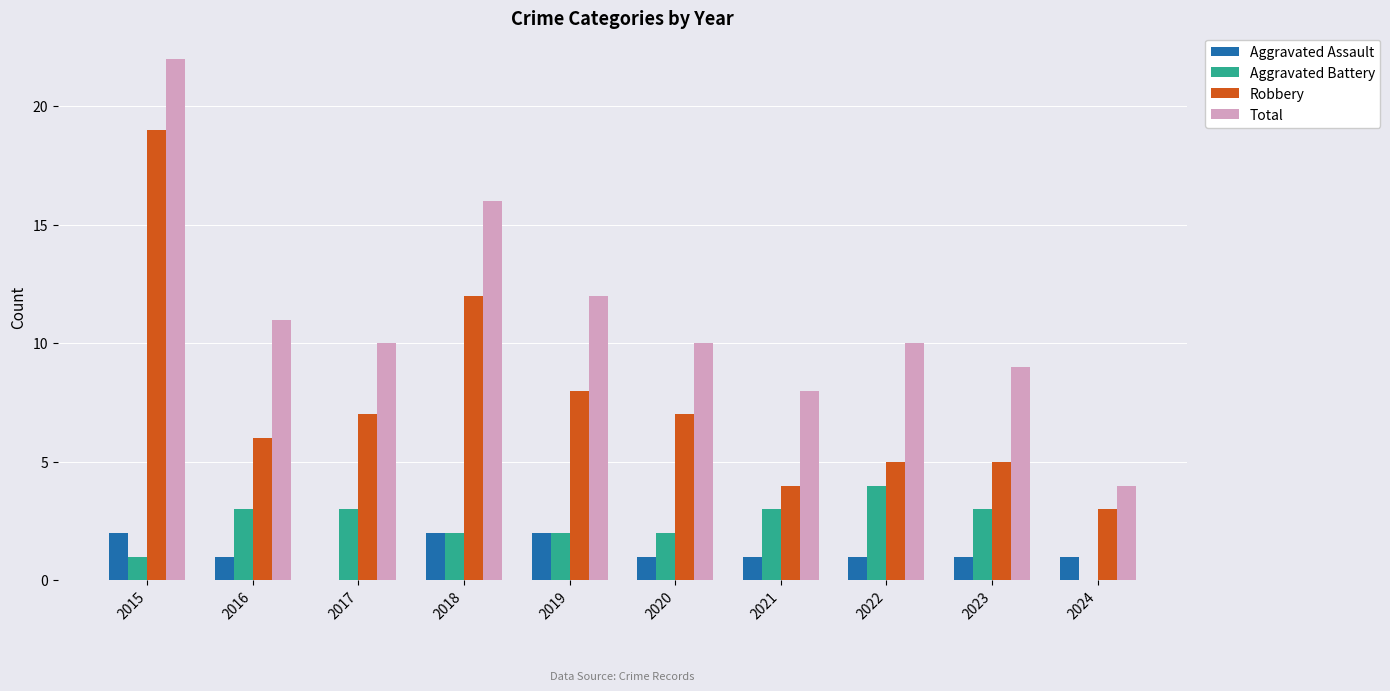

What is the average value of the Total series?

11